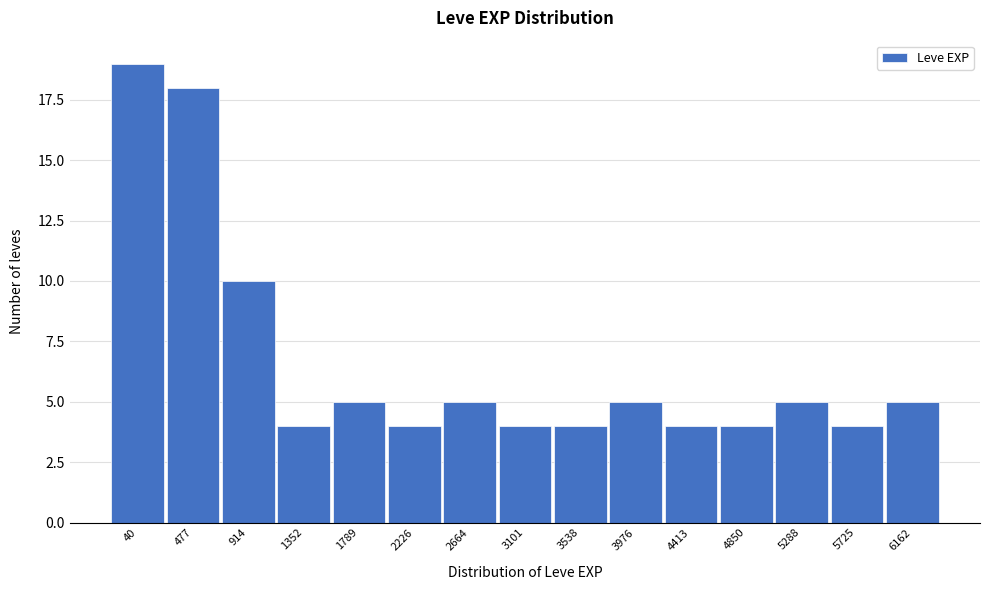

Reading right to left, what are all the values shown in this chart?

6162=5	5725=4	5288=5	4850=4	4413=4	3976=5	3538=4	3101=4	2664=5	2226=4	1789=5	1352=4	914=10	477=18	40=19